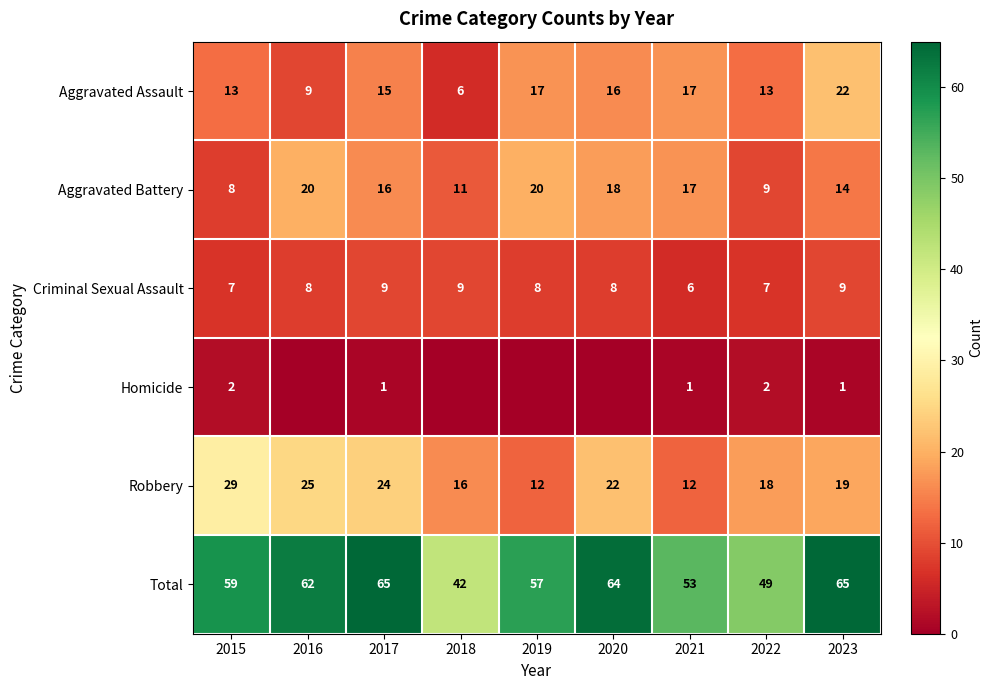

At which label is Robbery closest to 20?

2023